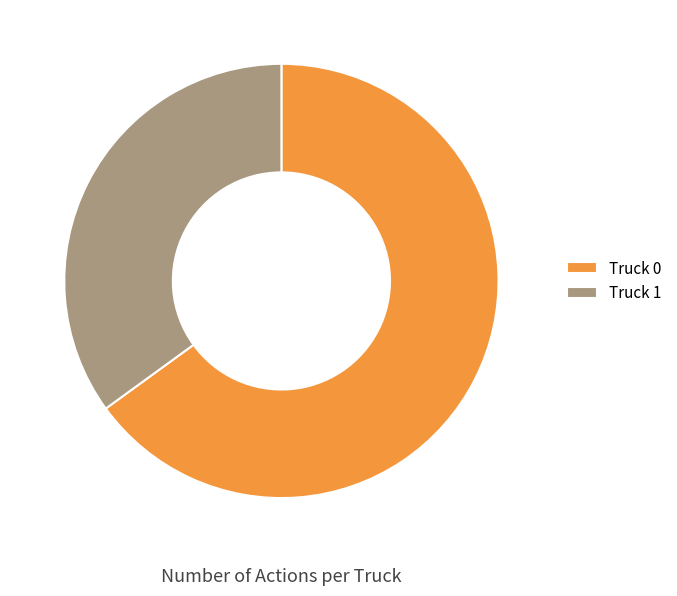

The Truck 0 slice represents 65% of the pie. True or false?

True